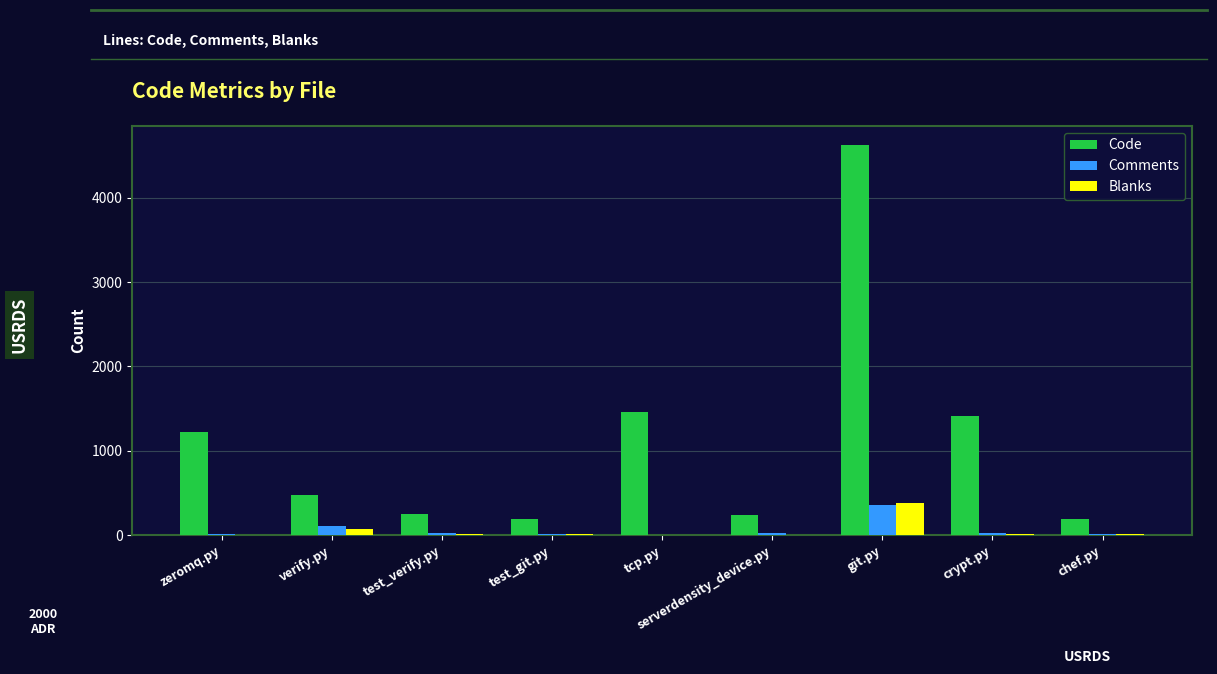

Which category has the highest value across all series?

git.py